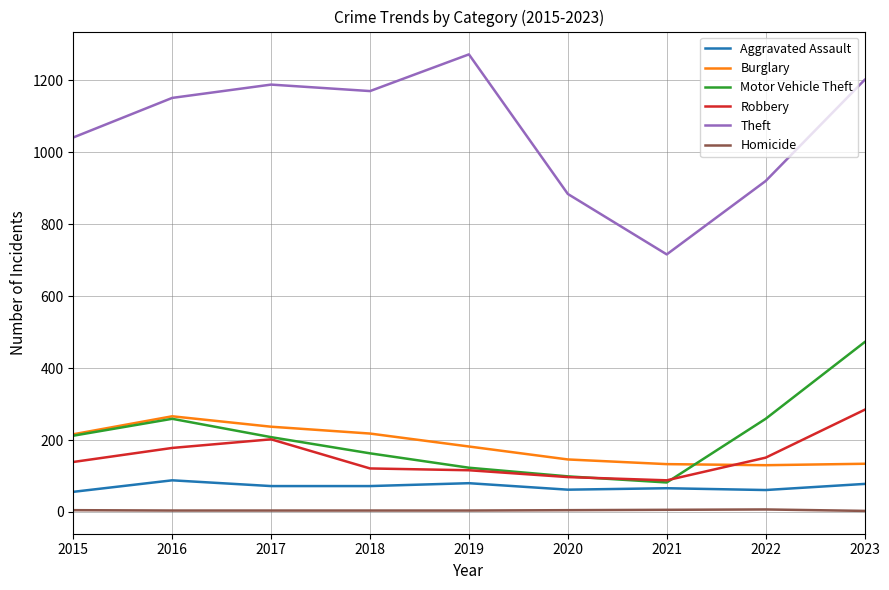

Is the value of Homicide at 2023 greater than the value of Robbery at 2022?

No